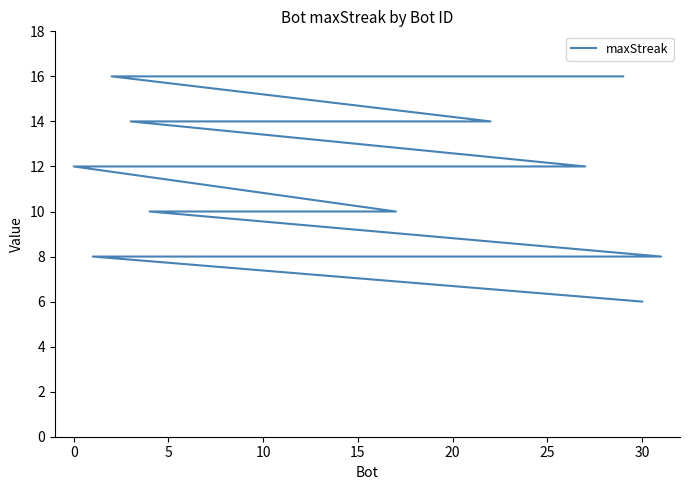

Reading left to right, list all the values displayed in this chart.

16	16	16	16	16	16	16	14	14	14	14	12	12	12	12	10	10	10	10	10	10	10	8	8	8	8	8	8	8	8	8	6